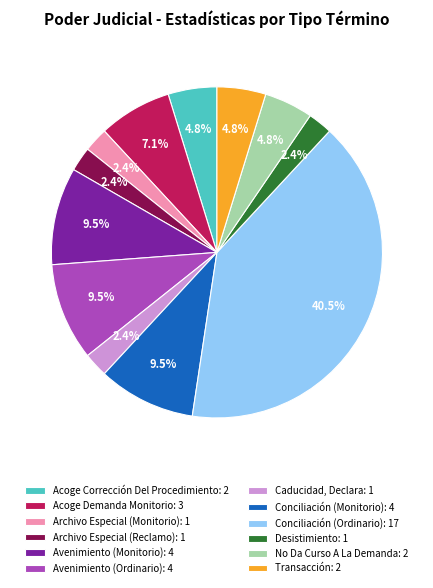

How many slices are in this pie chart?

12